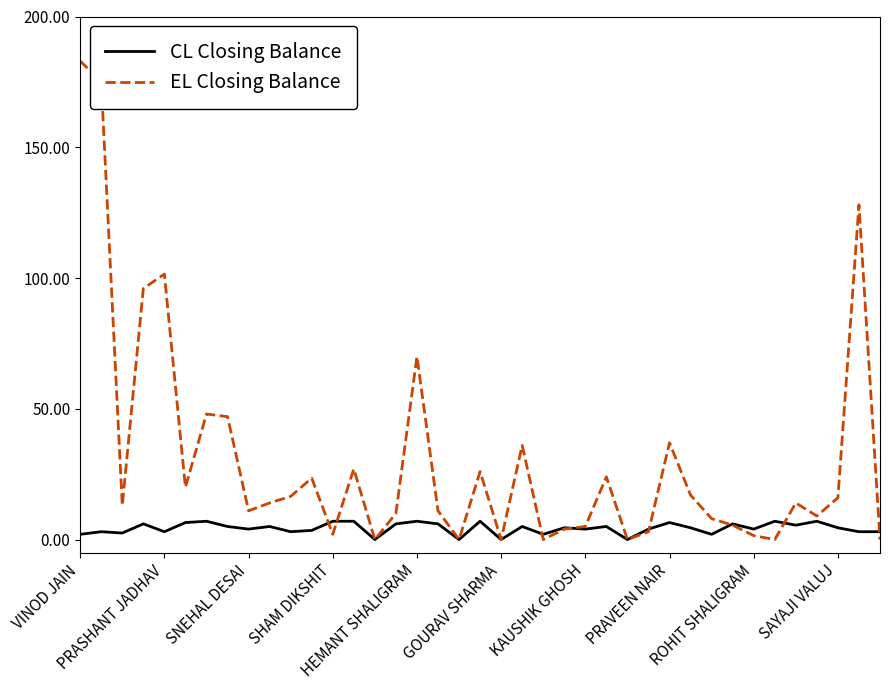

List the series in order of their peak value, highest first.

EL Closing Balance, CL Closing Balance